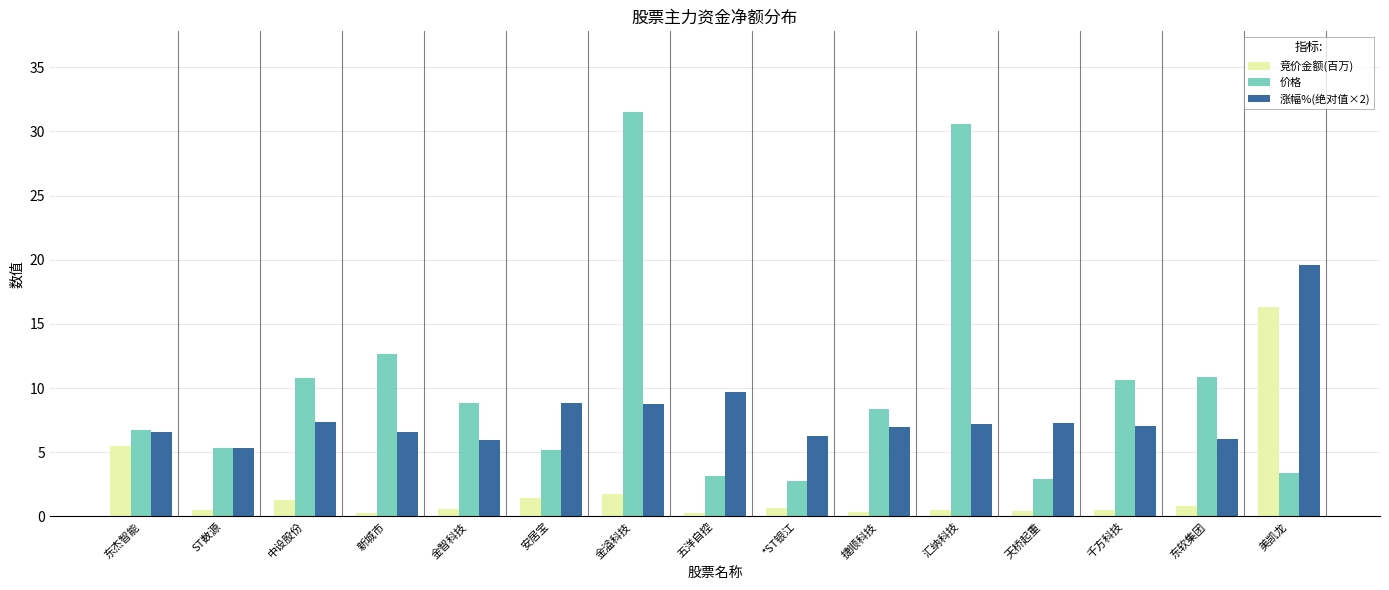

What is the greatest value displayed?

31.5